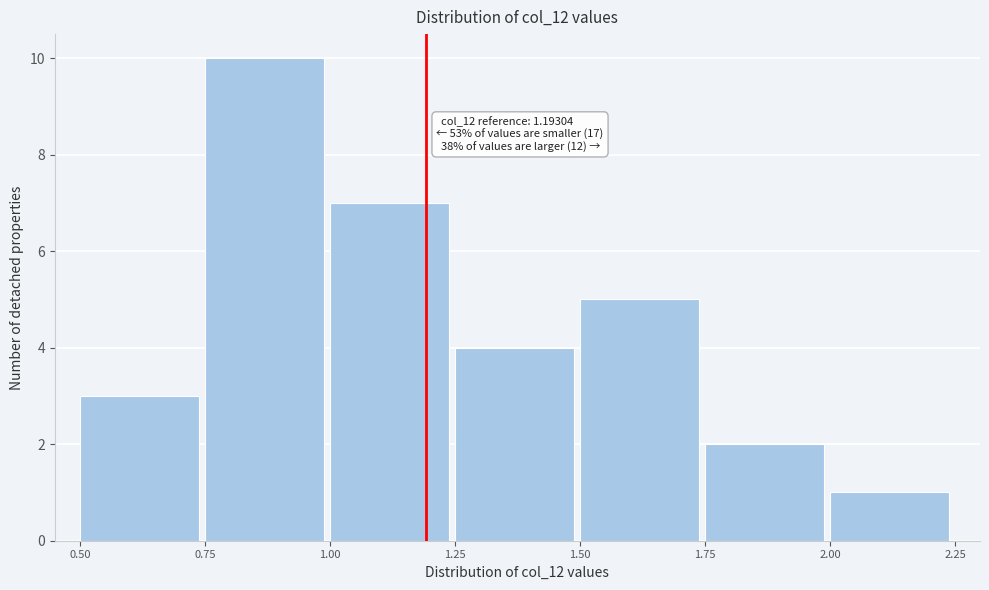

Over which range of the x-axis is the bar tallest?

0.75 to 1.00